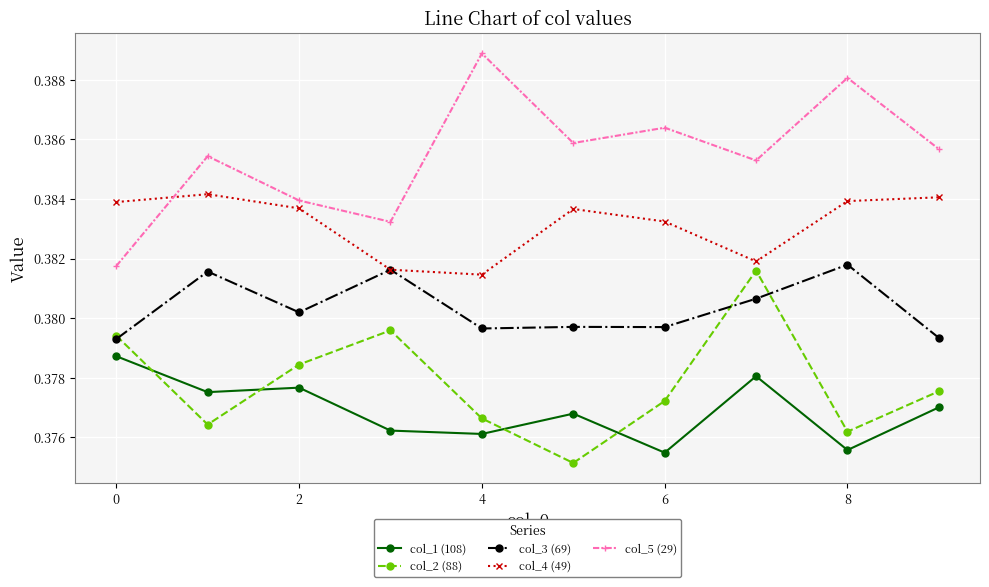

In col_4 (49), how many points are higher than both neighbors (excluding endpoints)?

2